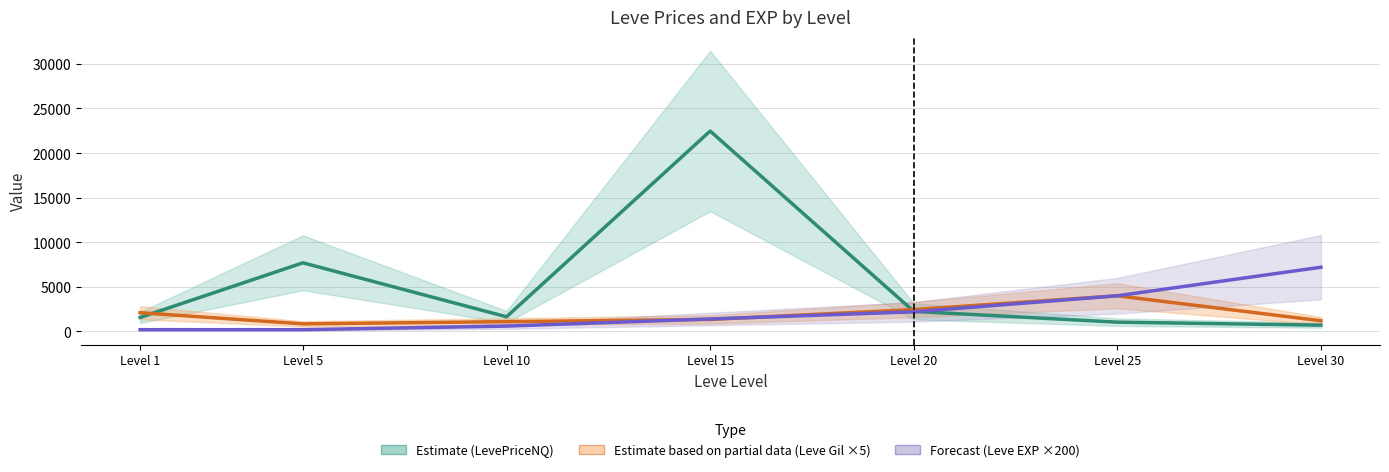

Reading right to left, transcribe all the data shown in this chart.

Estimate (LevePriceNQ): 706	1043	2250	22466	1643	7695	1564
Estimate based on partial data (Leve Gil ×5): 1200	4000	2450	1350	1100	850	2100
Forecast (Leve EXP ×200): 7200	4000	2200	1400	600	200	200